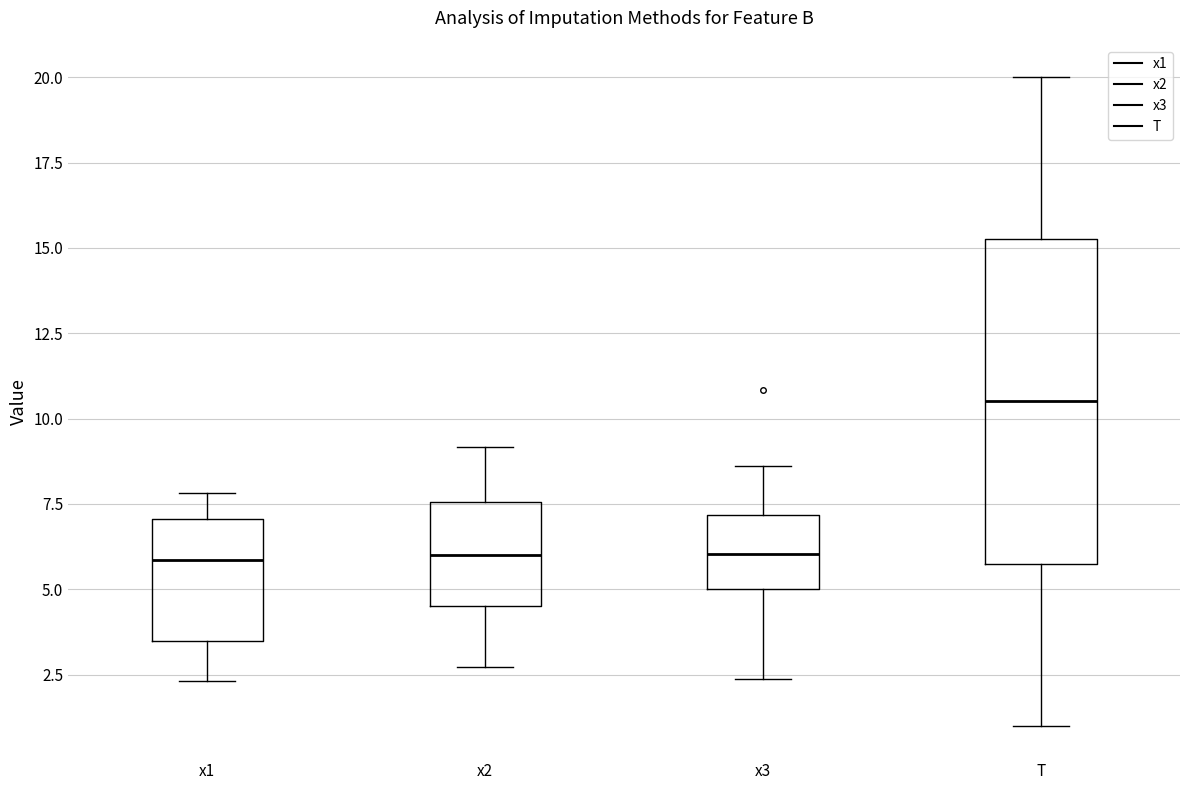

Which box is the tallest, from its lower edge to its upper edge?

T